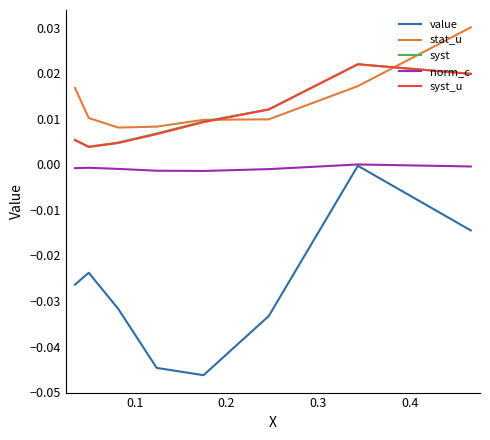

True or false: norm_c and stat_u intersect in this chart.

False